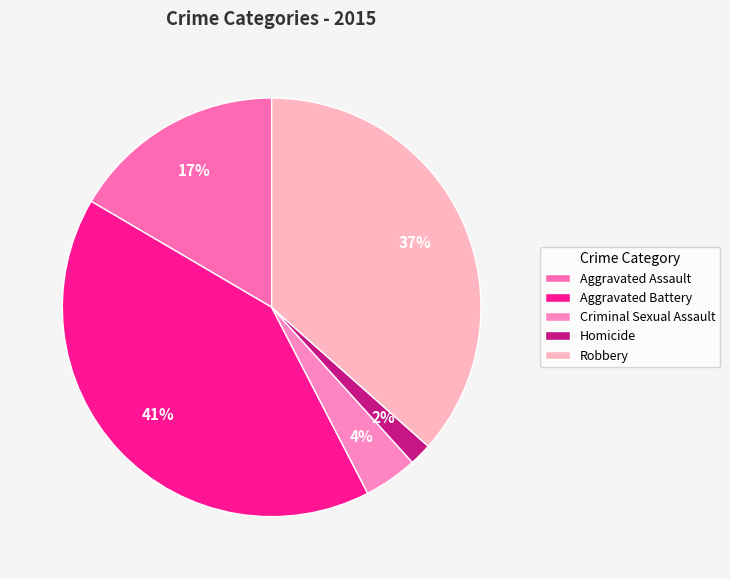

Count the number of slices in the pie.

5